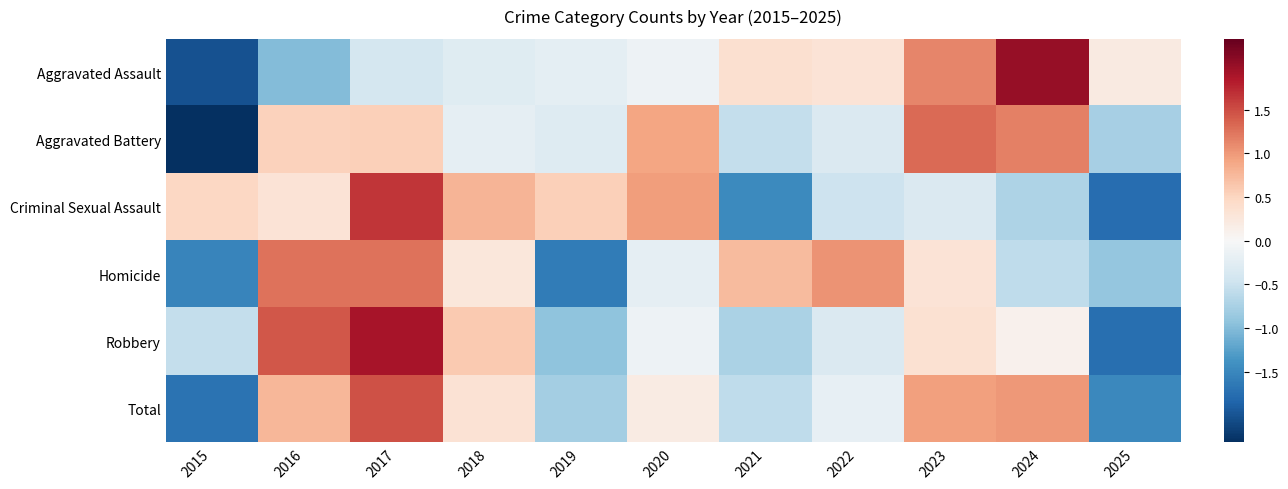

Count the number of data series in this chart.

6